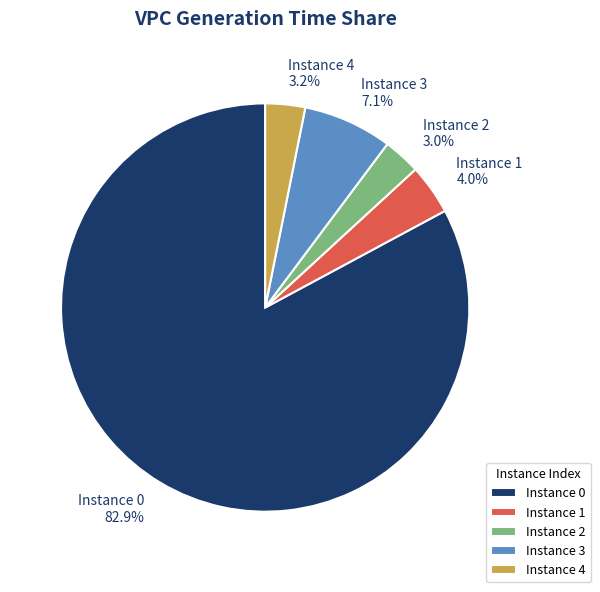

Which category accounts for the majority?

Instance 0